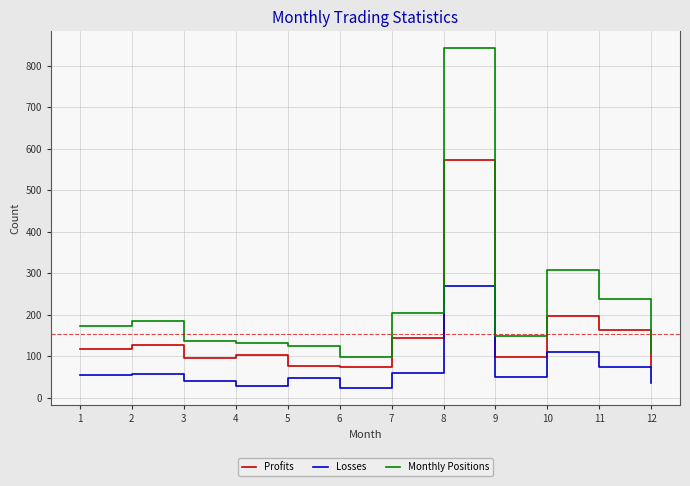

Is this an area chart (filled region under the line)?

No